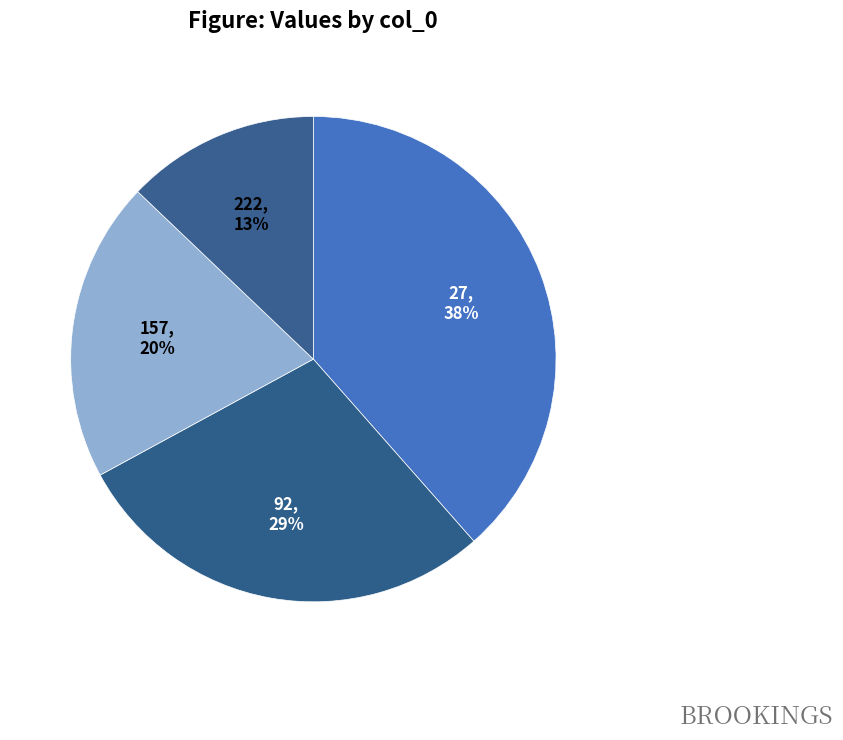

To the nearest percent, what is the combined percentage of 157 and 222?

33%